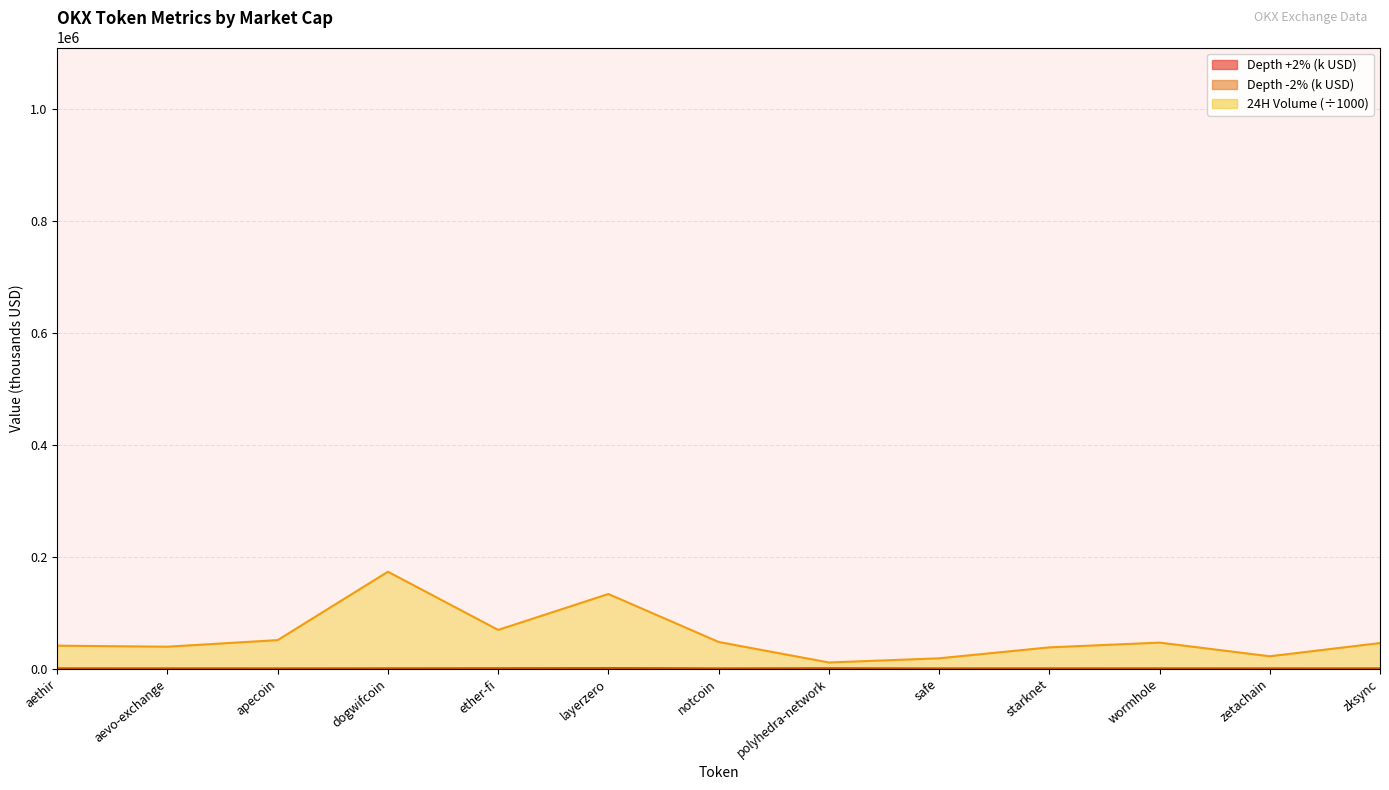

How many times do Depth +2% and Depth -2% cross each other?

2